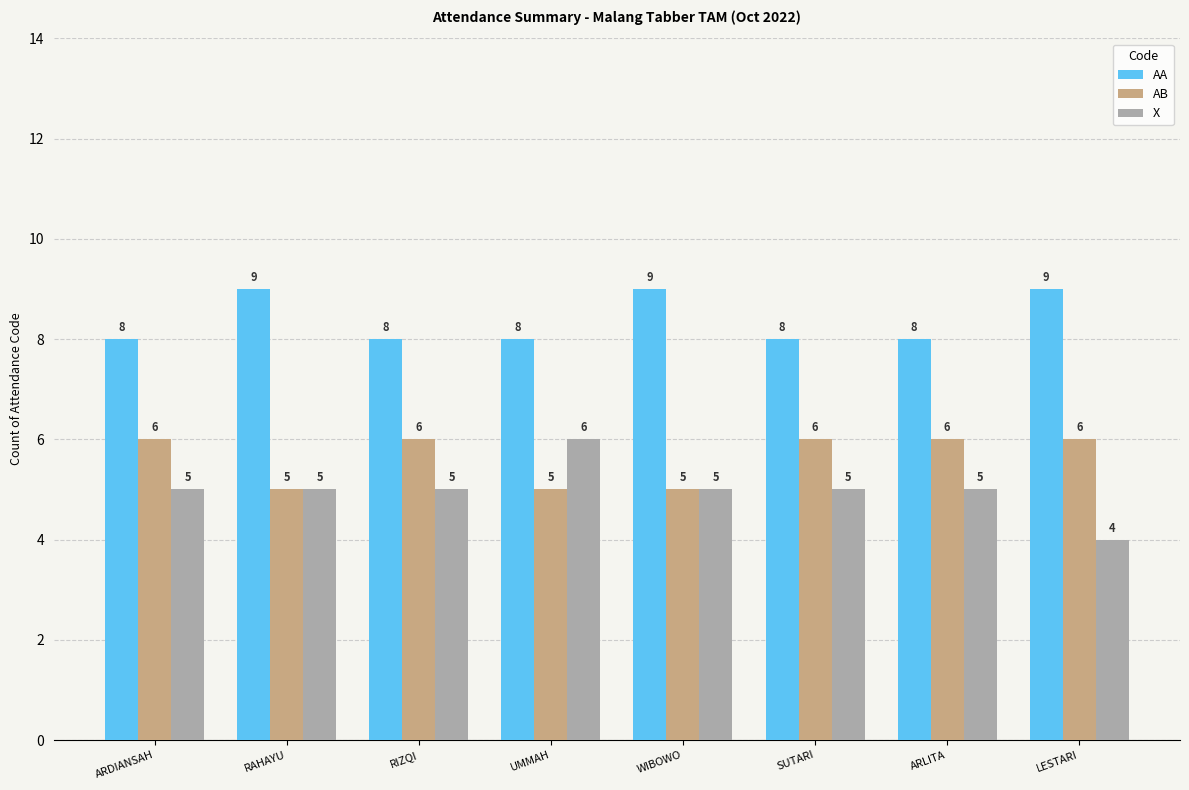

Which series has the largest total across all categories?

AA